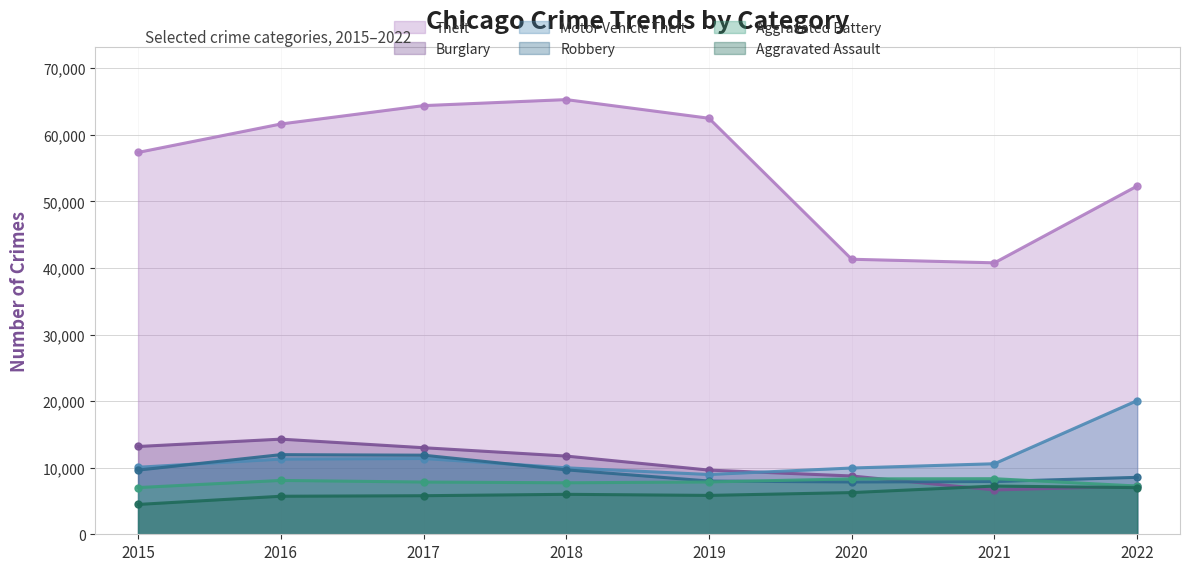

At 2019, list the series in order from largest to smallest.

Theft, Burglary, Motor Vehicle Theft, Robbery, Aggravated Battery, Aggravated Assault